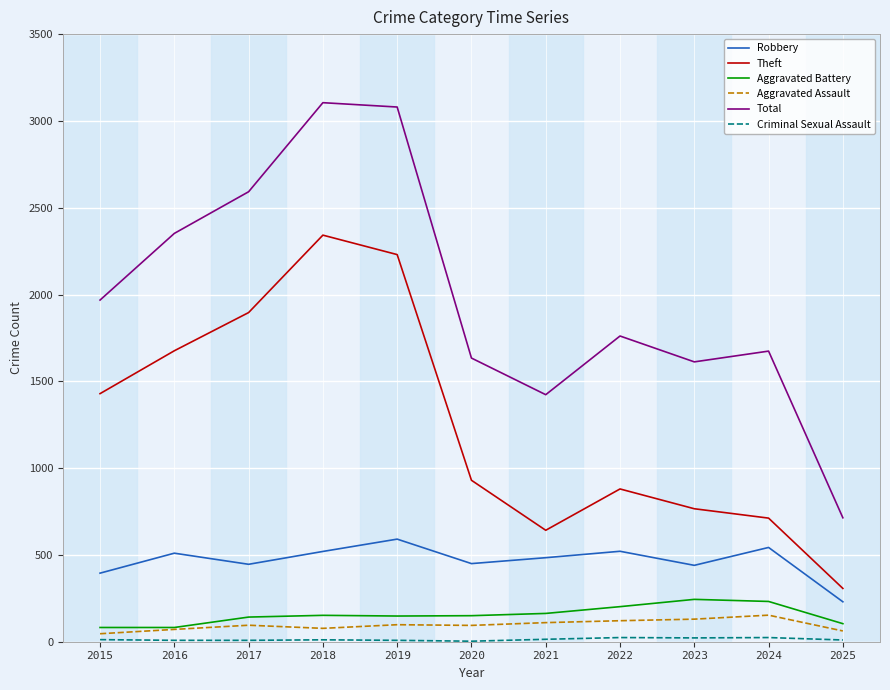

At which label does Aggravated Battery first exceed 150?

2018